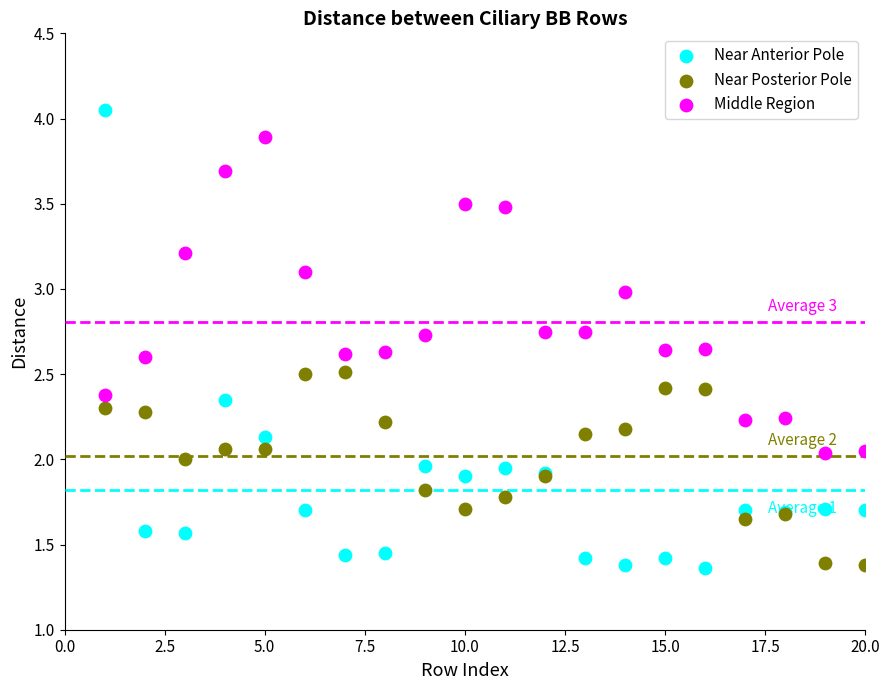

Which series has the largest Y range (max minus min)?

Near Anterior Pole